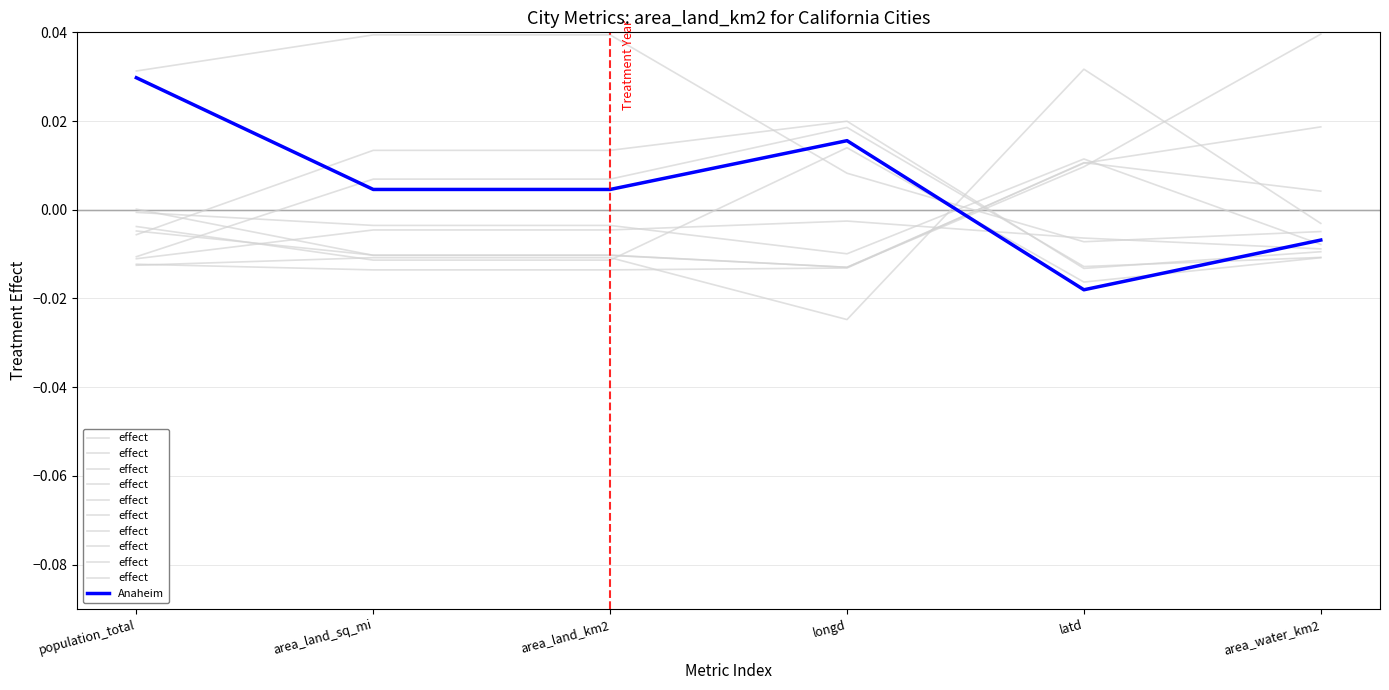

Where is the first local maximum for Anaheim?

longd